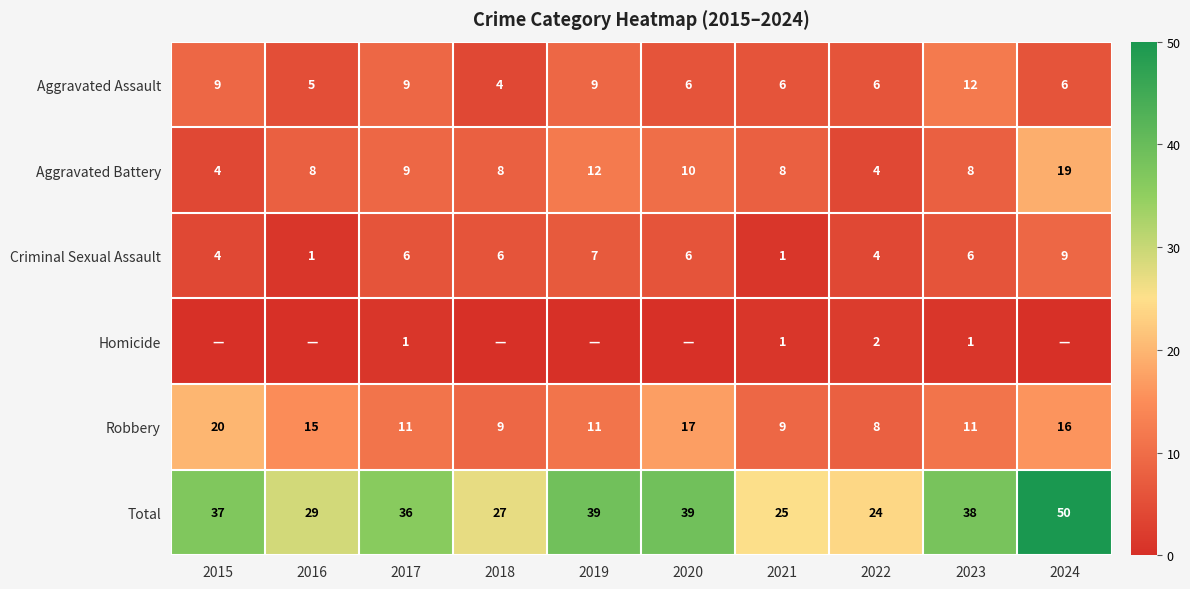

At how many categories does at least one series exceed 34?

6